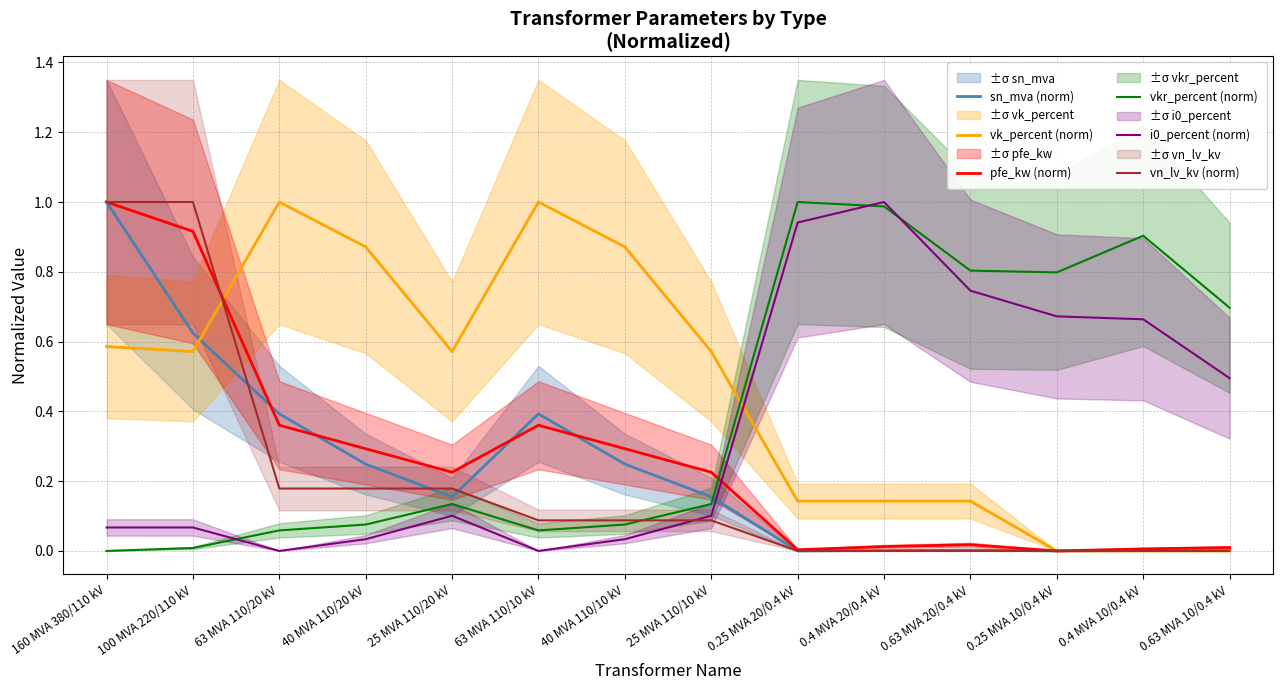

True or false: vn_lv_kv (norm) has a value of 0.0 at 25 MVA 110/10 kV.

False